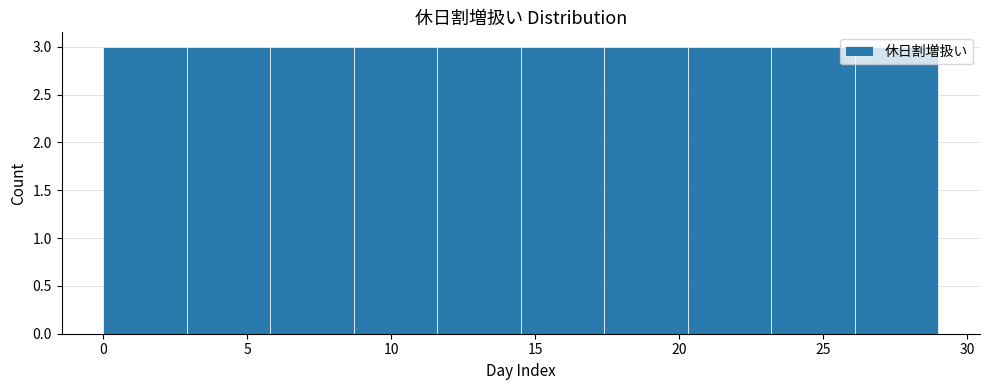

Reading left to right, list every bar in this chart as the range it spans on the x-axis followed by its height. Neither the bar edges nor the heights are printed on the chart, so give them approximately, as read against the axes.

0.0 to 2.9: 3
2.9 to 5.8: 3
5.8 to 8.7: 3
8.7 to 11.6: 3
11.6 to 14.5: 3
14.5 to 17.4: 3
17.4 to 20.3: 3
20.3 to 23.2: 3
23.2 to 26.1: 3
26.1 to 29.0: 3